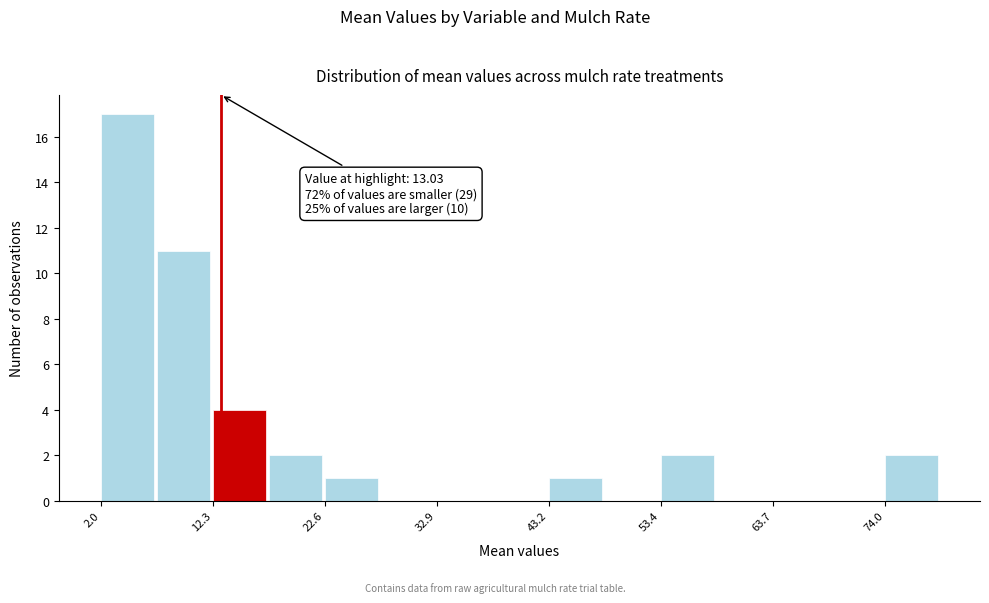

Read against the x-axis, roughly where is the centre of the tallest bar?

4